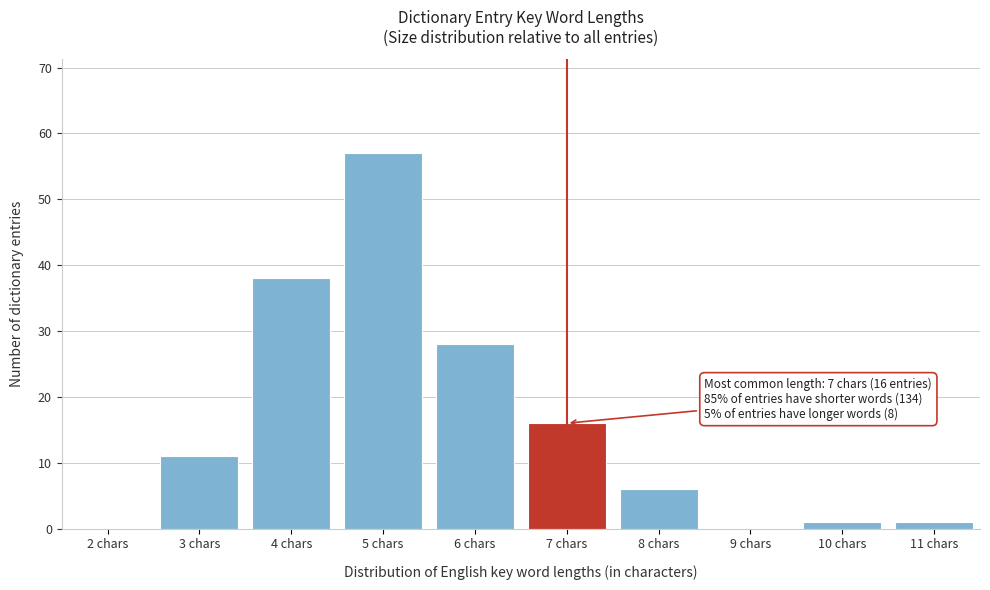

Reading left to right, list all the values displayed in this chart.

2 chars=0	3 chars=11	4 chars=38	5 chars=57	6 chars=28	7 chars=16	8 chars=6	9 chars=0	10 chars=1	11 chars=1